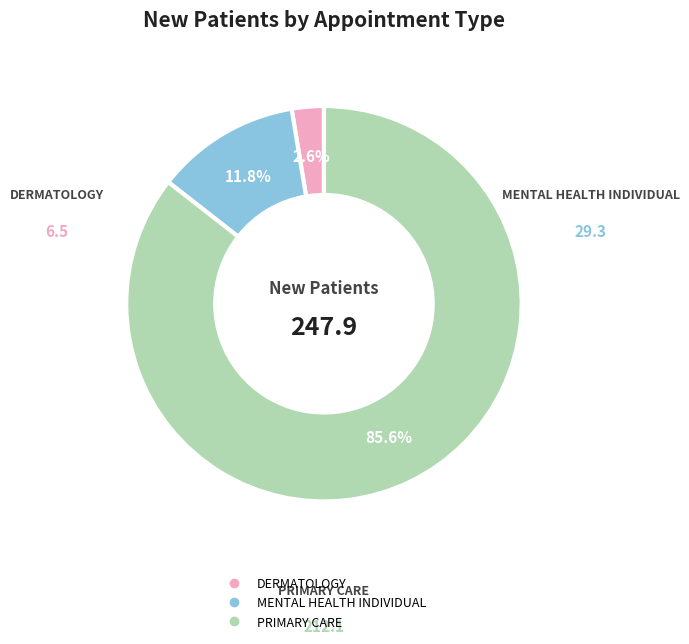

Is the sum of PRIMARY CARE and DERMATOLOGY greater than half?

Yes